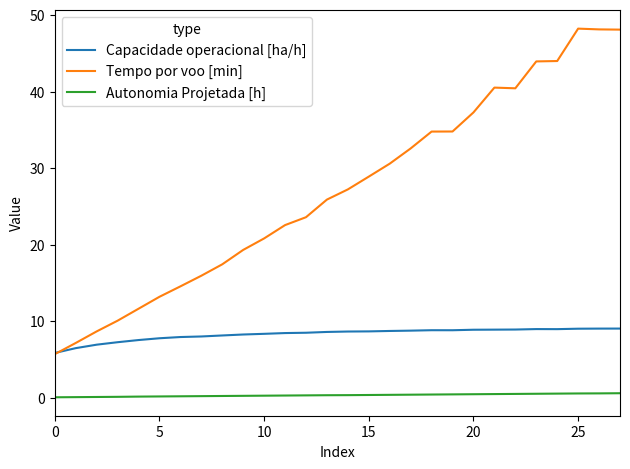

What are all the series names shown in the legend?

Capacidade operacional [ha/h], Tempo por voo [min], Autonomia Projetada [h]